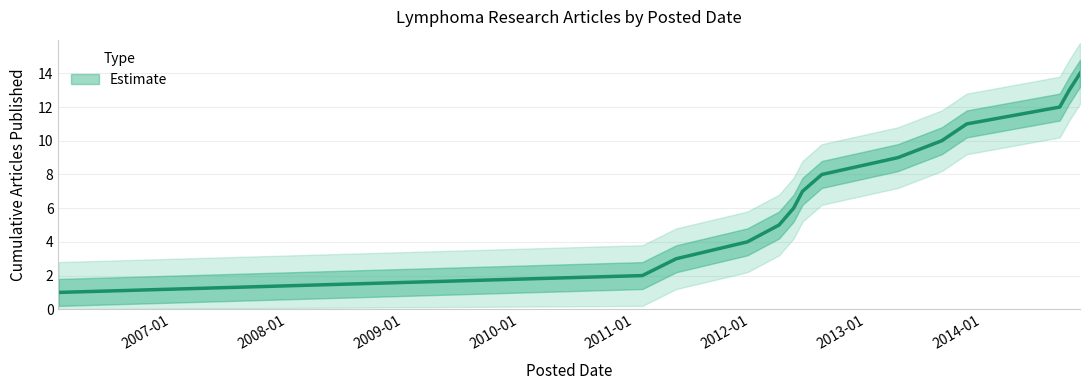

Where does the data first go above 8?

2013-04-10